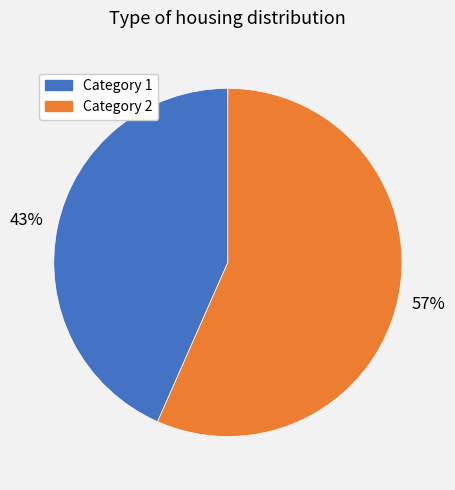

Does any single category account for the majority?

Yes